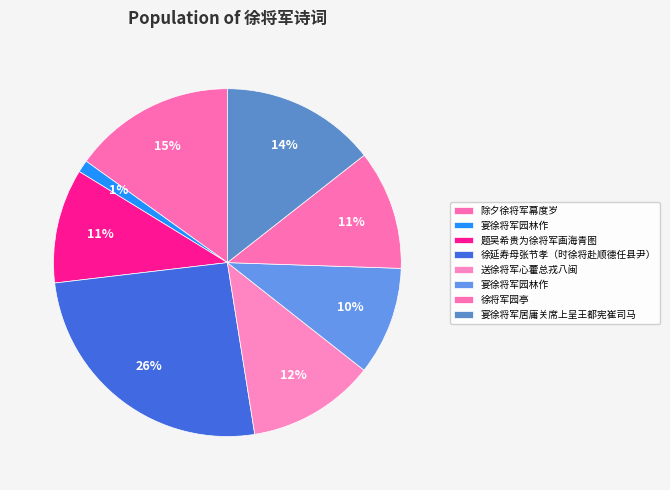

How many segments does this pie chart have?

8